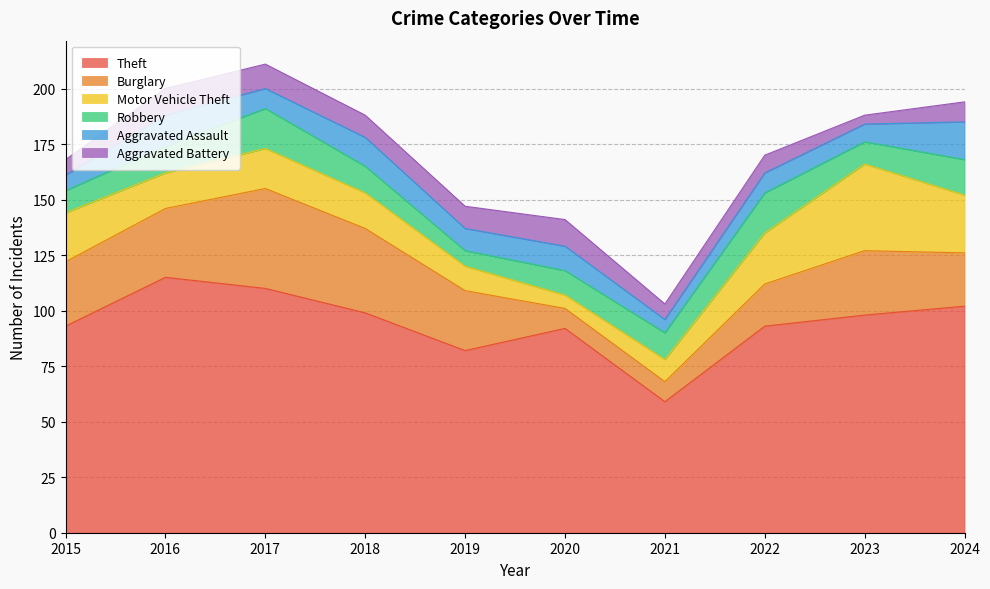

Reading left to right, list all the values displayed in this chart.

Theft: 93	115	110	99	82	92	59	93	98	102
Burglary: 29	31	45	38	27	9	9	19	29	24
Motor Vehicle Theft: 22	16	18	16	11	6	10	23	39	26
Robbery: 10	12	18	12	7	11	12	18	10	16
Aggravated Assault: 7	14	9	13	10	11	6	9	8	17
Aggravated Battery: 7	12	11	10	10	12	7	8	4	9